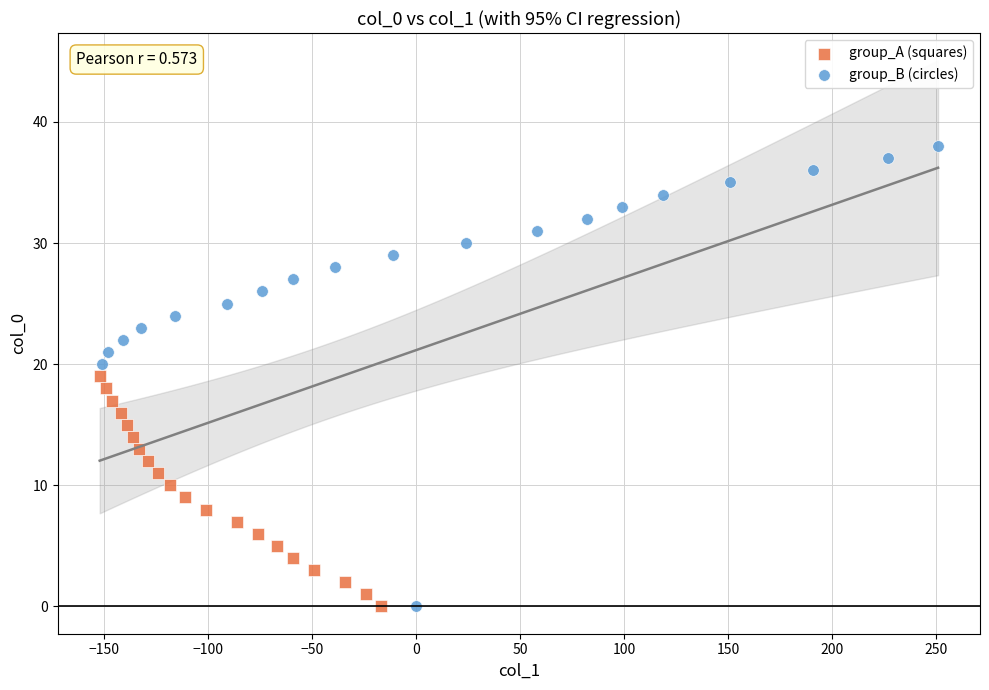

Which series reaches the maximum Y coordinate?

group_B (circles)